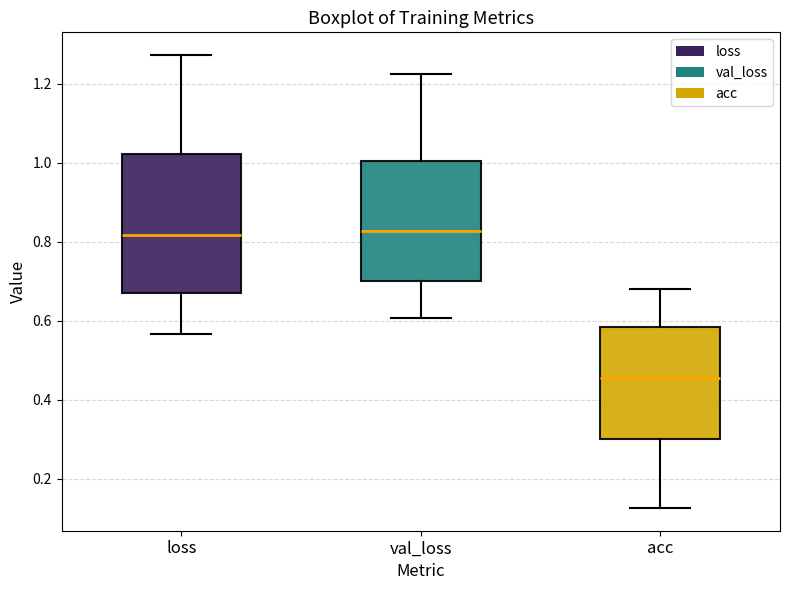

Reading left to right, read every box against the y-axis: the position of its median line, the range the box covers, and the ends of its whiskers. The values are not printed on the chart, so give them approximately, as read against the axis.

loss: median 0.82, box 0.68 to 1.02, whiskers 0.56 to 1.28
val_loss: median 0.82, box 0.70 to 1.00, whiskers 0.60 to 1.22
acc: median 0.46, box 0.30 to 0.58, whiskers 0.12 to 0.68